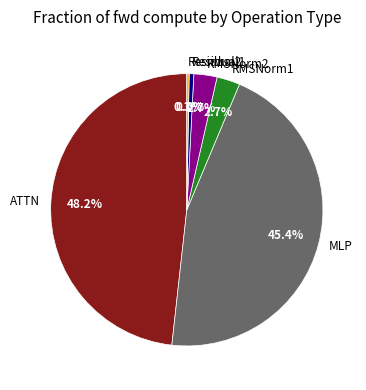

Does any single category account for the majority?

No